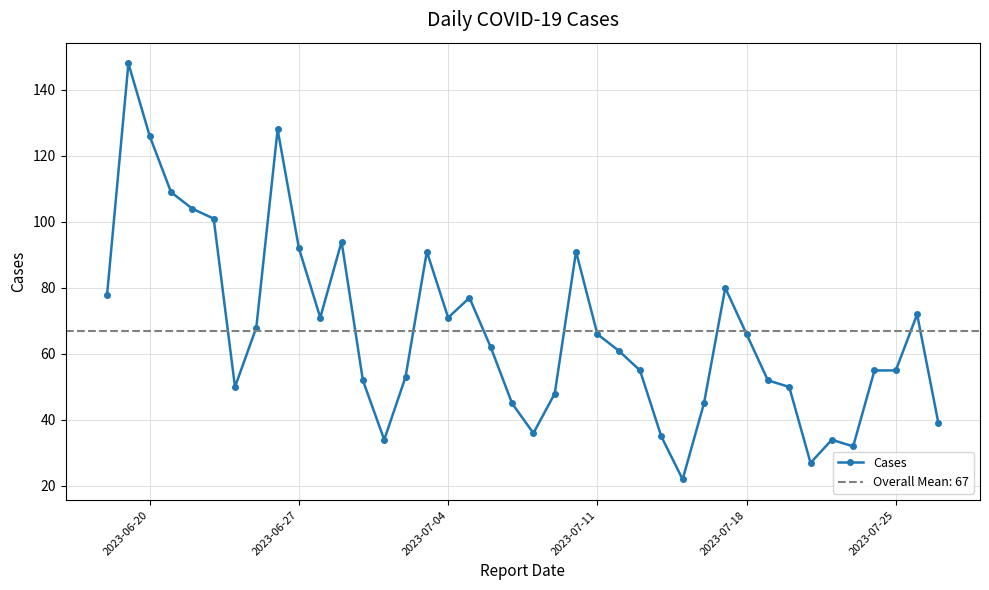

What is the maximum value for Cases?

148